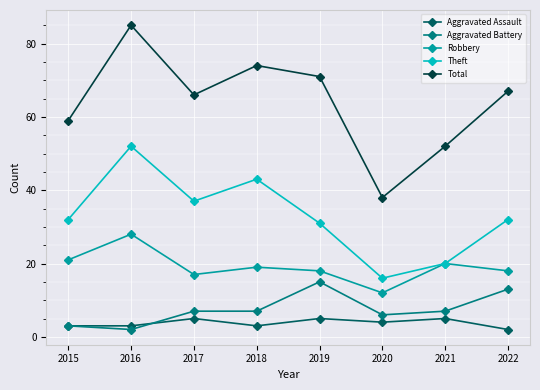

What is the difference between the Aggravated Battery values at 2017 and 2020?

1